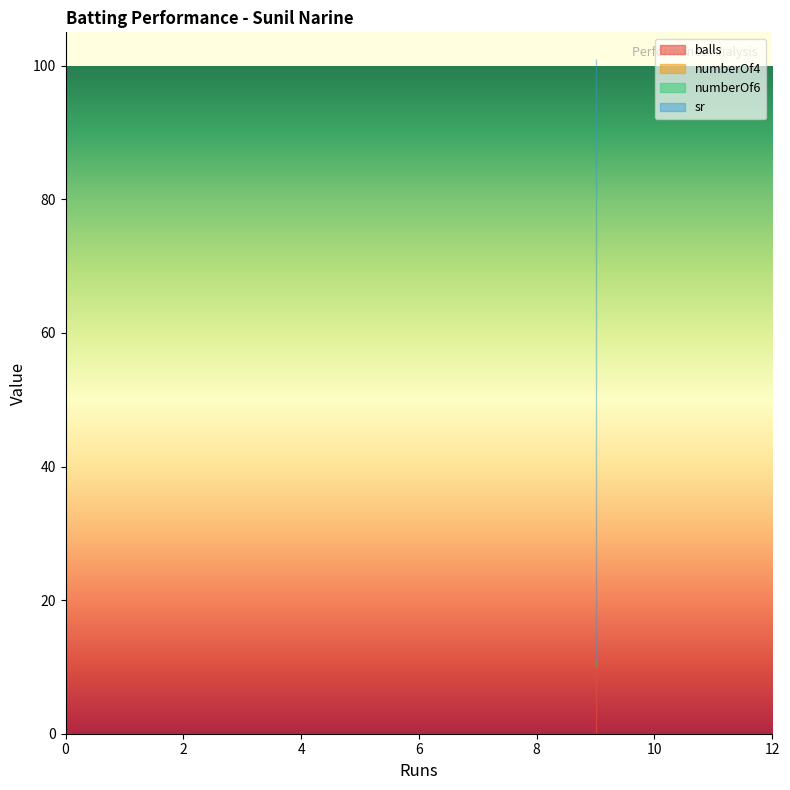

What is the average value of the numberOf6 series?

1